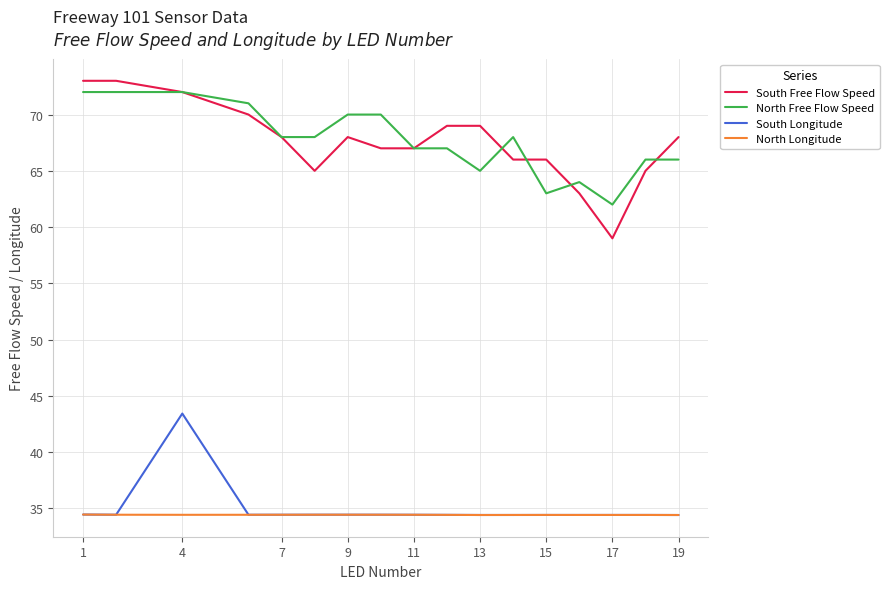

True or false: North Longitude and North Free Flow Speed intersect in this chart.

False